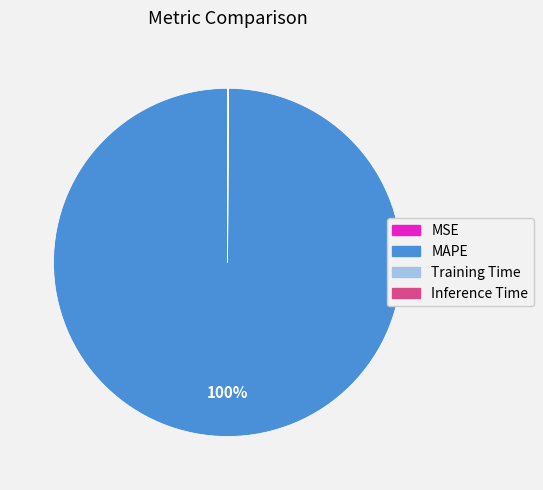

Does any single category account for the majority?

Yes